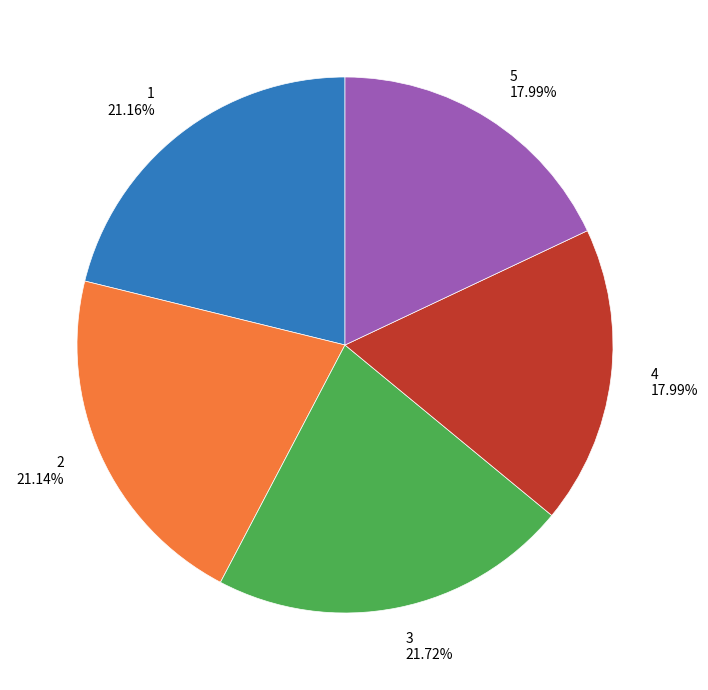

Is there a majority slice in this chart?

No